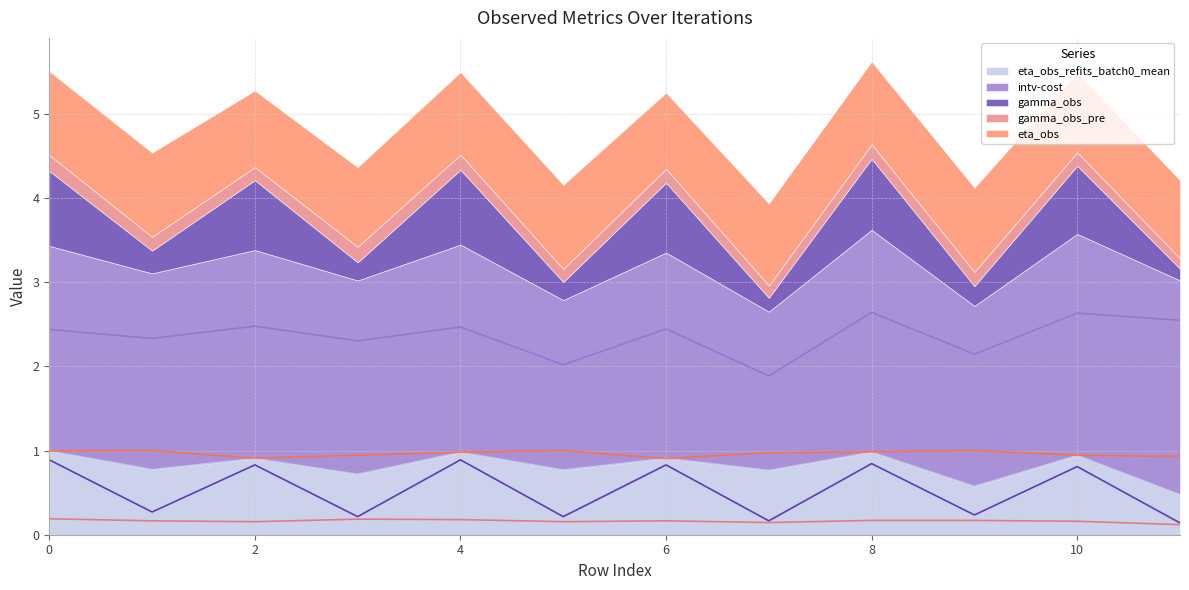

Reading left to right, transcribe all the data shown in this chart.

eta_obs_refits_batch0_mean: 1.0	0.8	0.9	0.7	1.0	0.8	0.9	0.8	1.0	0.6	0.9	0.5
intv-cost: 2.4	2.3	2.5	2.3	2.5	2.0	2.4	1.9	2.6	2.1	2.6	2.5
gamma_obs: 0.9	0.3	0.8	0.2	0.9	0.2	0.8	0.2	0.8	0.2	0.8	0.1
gamma_obs_pre: 0.2	0.2	0.2	0.2	0.2	0.2	0.2	0.1	0.2	0.2	0.2	0.1
eta_obs: 1.0	1.0	0.9	0.9	1.0	1.0	0.9	1.0	1.0	1.0	0.9	0.9